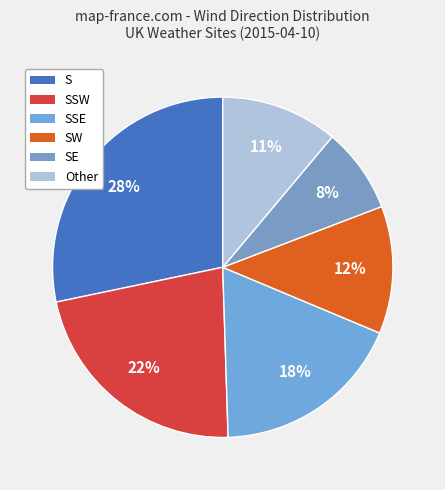

How many slices are in this pie chart?

6